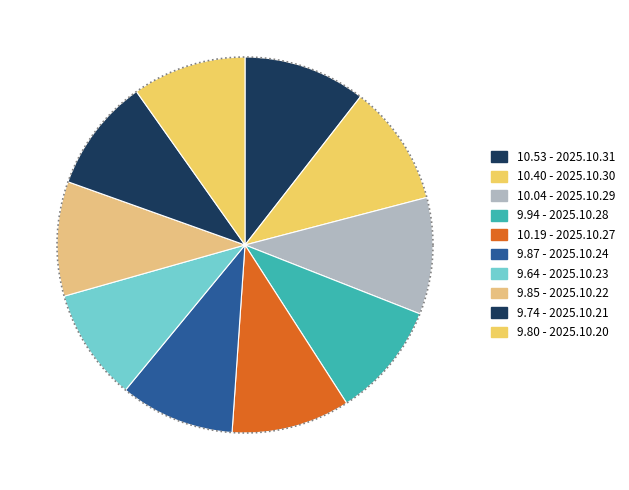

What percentage is NOT represented by 2025.10.21?

90.3%